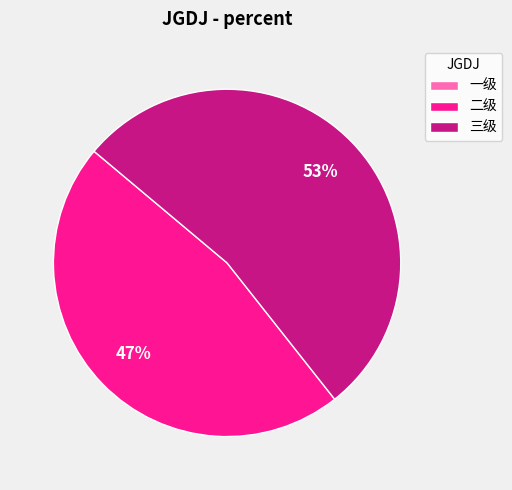

Which slice is the largest?

三级